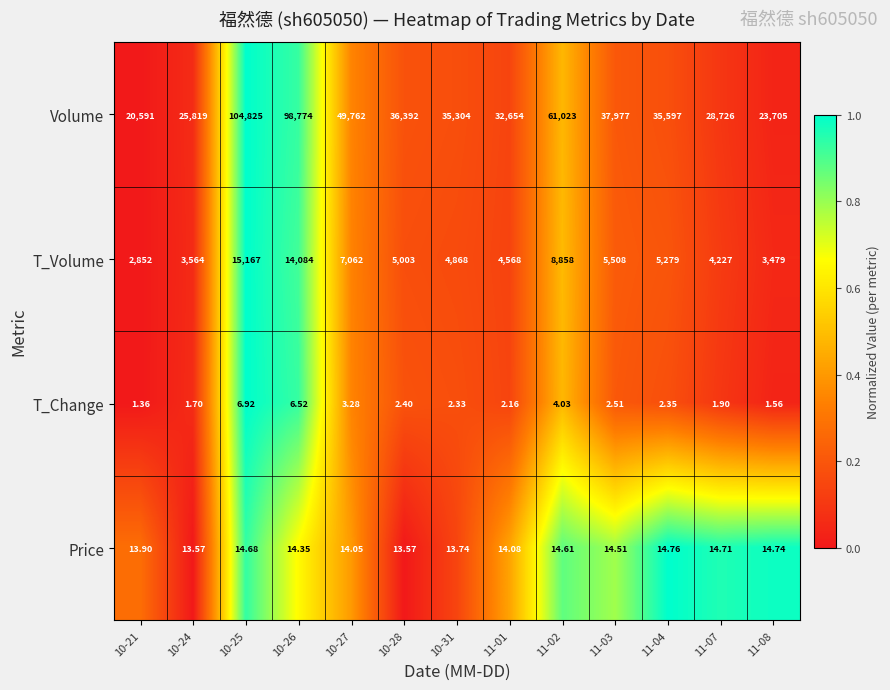

Which series has the largest range (max minus min)?

Volume